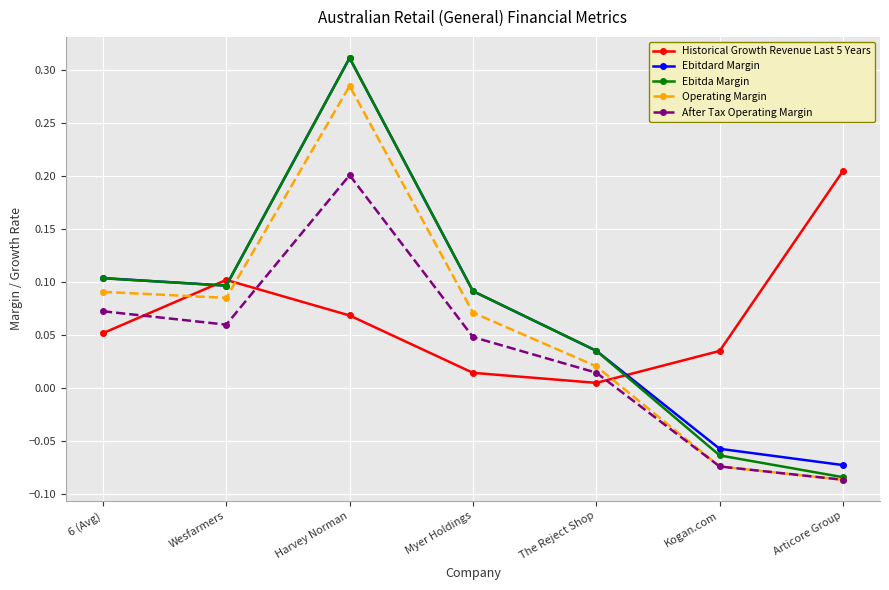

Is this an area chart (filled region under the line)?

No